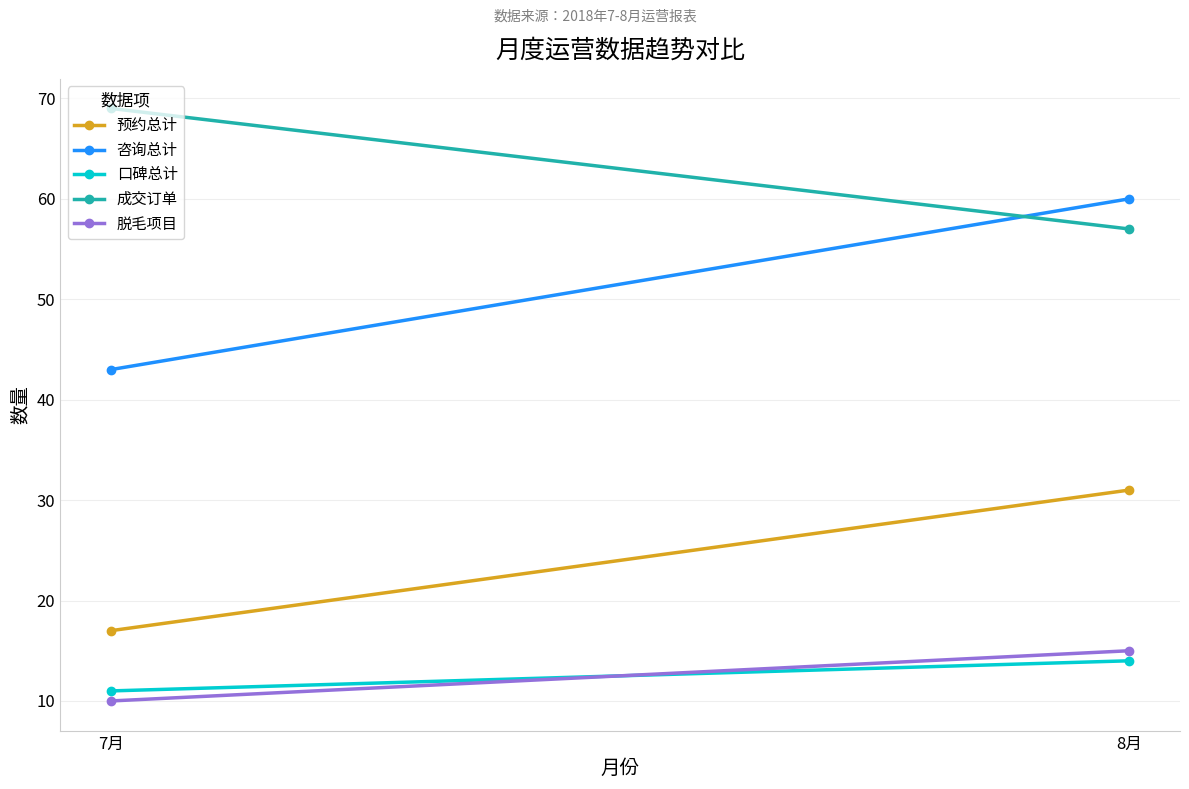

What is the spread (max minus min) of values at 7月?

59